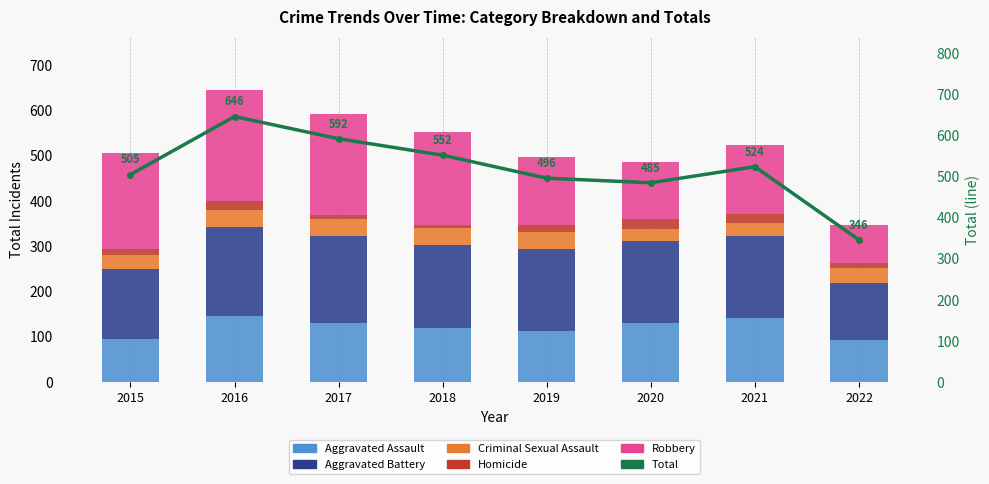

At how many categories does at least one series exceed 30?

8